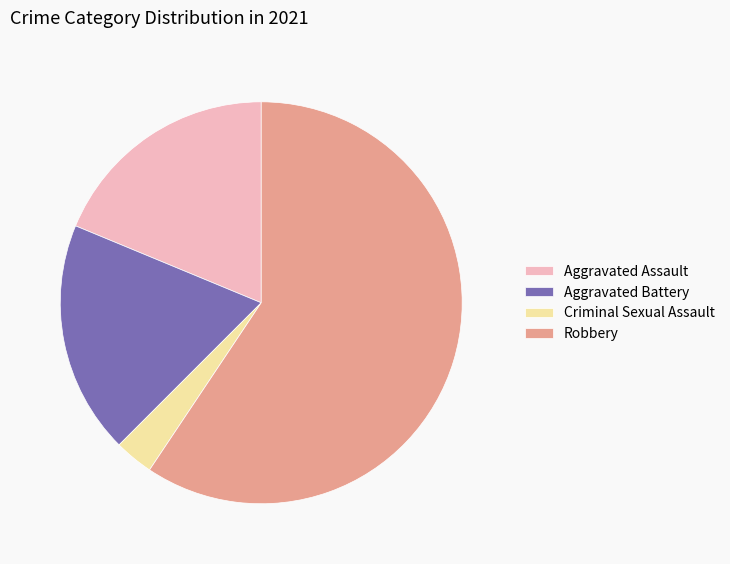

How many segments does this pie chart have?

4